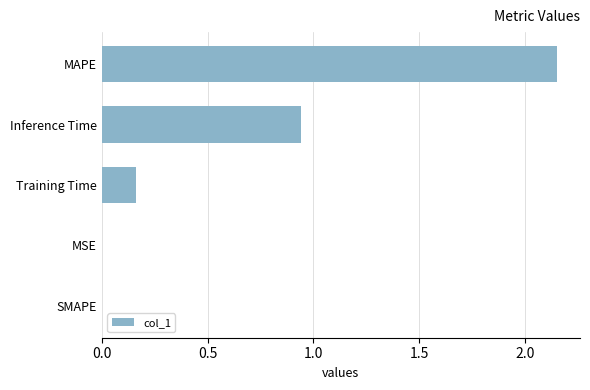

True or false: the data shows 1.7 at Inference Time.

False